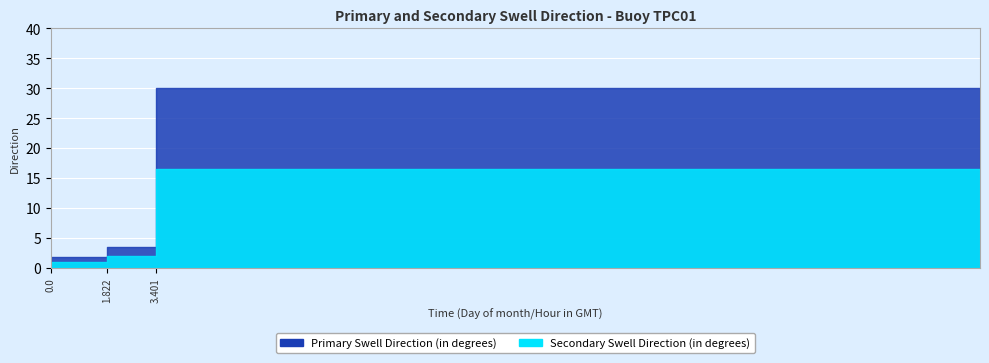

What is the label of the 2nd point from the right?

1.822